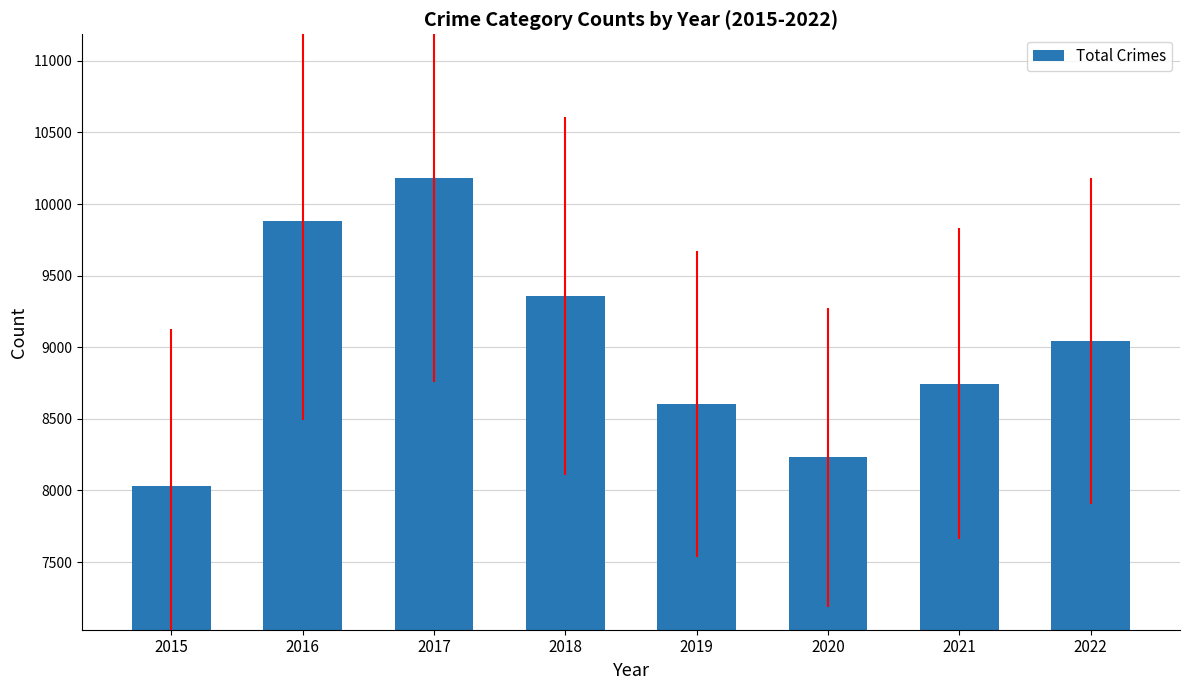

What is the value of the 3rd bar from the left?

10185